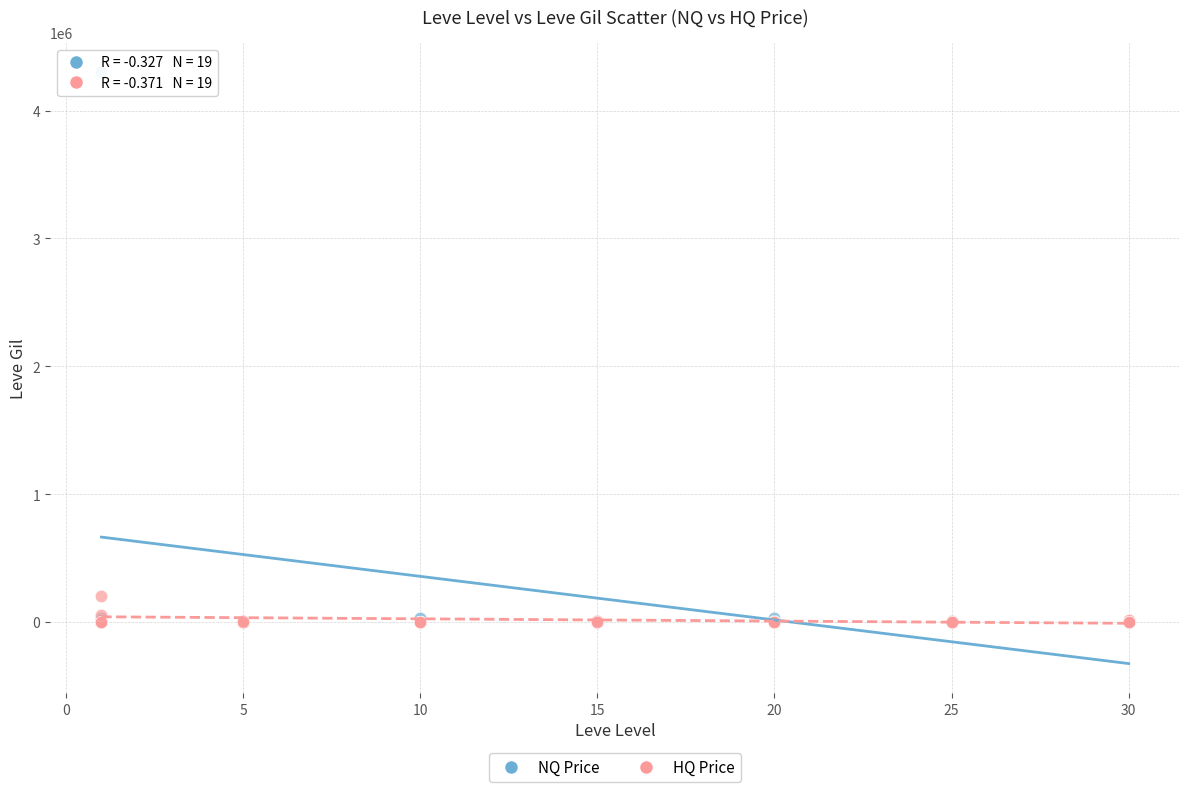

Which series has the largest Y range (max minus min)?

NQ Price